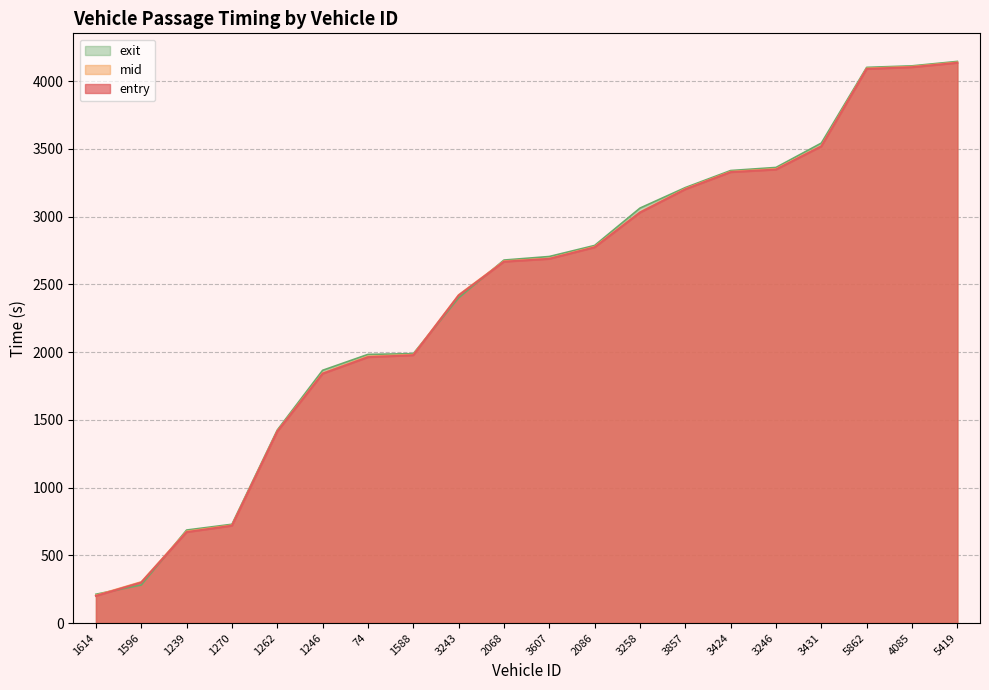

At which category is the sum across all series the highest?

5419